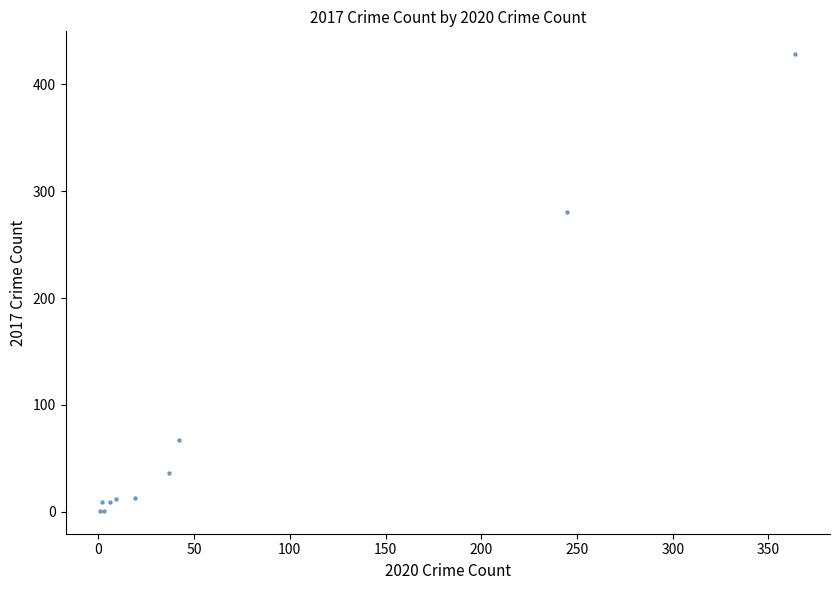

What Y value in the scatter plot is closest to 214?

280